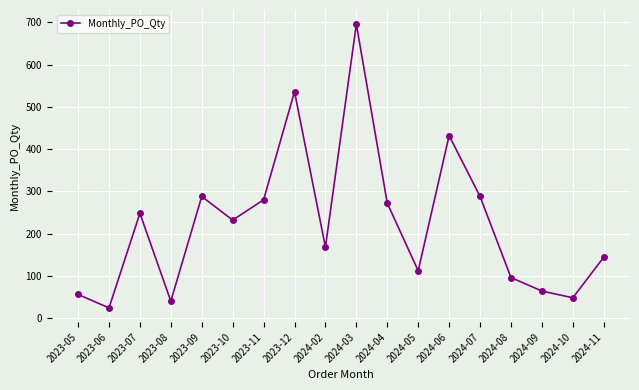

How many points are higher than both their immediate neighbors (excluding endpoints)?

5